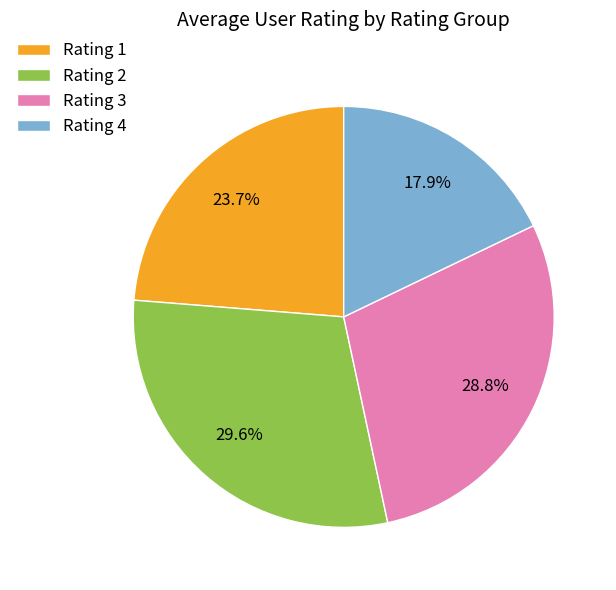

Rank the categories by value from lowest to highest.

Rating 4, Rating 1, Rating 3, Rating 2